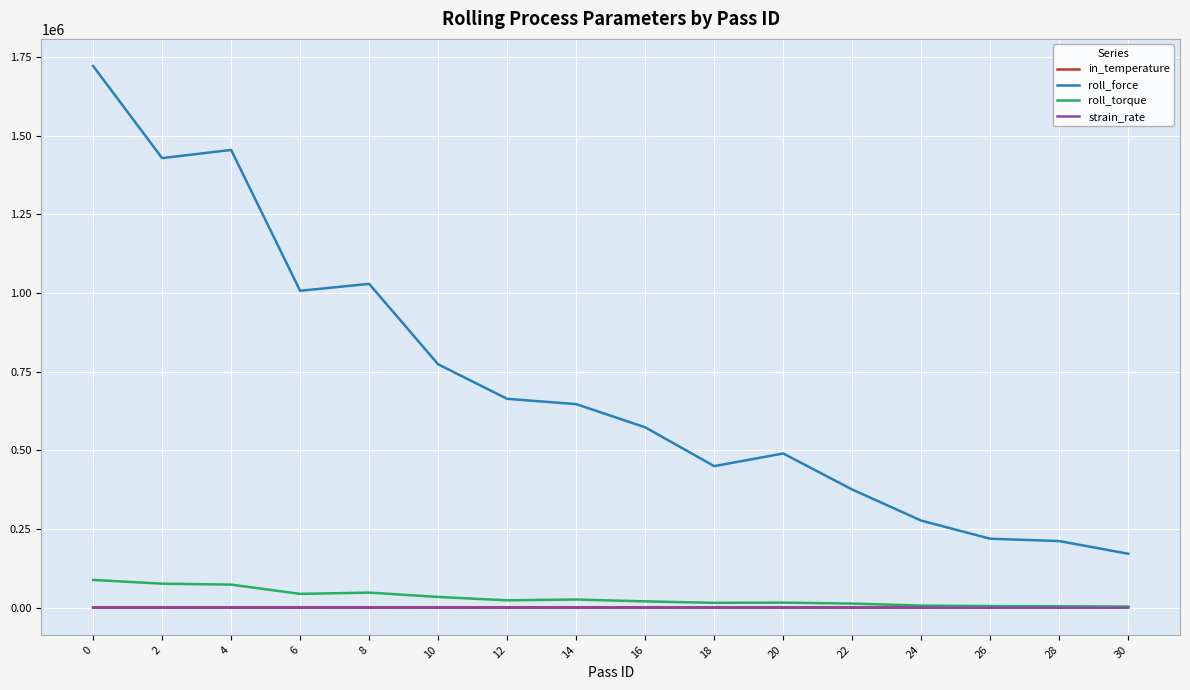

What is the highest value of the roll_force series?

1721424.7